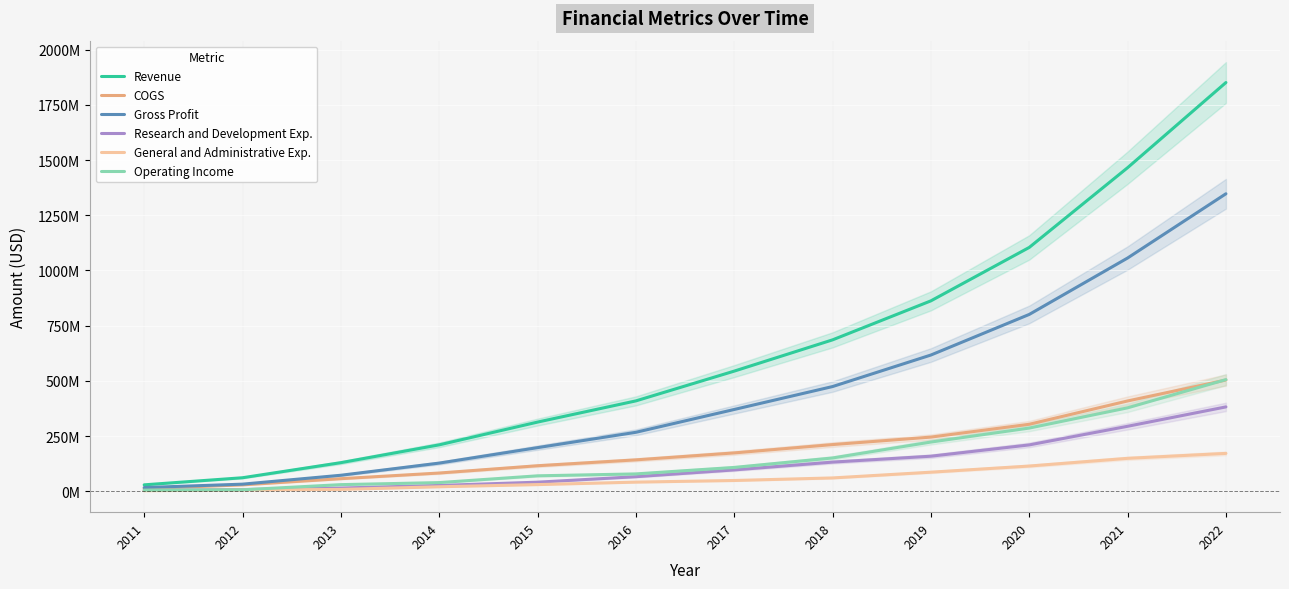

Where is Research and Development Exp. nearest to the value 192836000?

2020